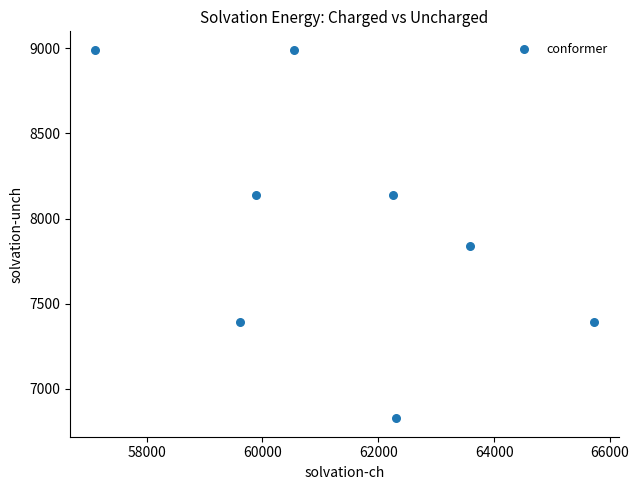

What Y value in the scatter plot is closest to 7909?

7838.0